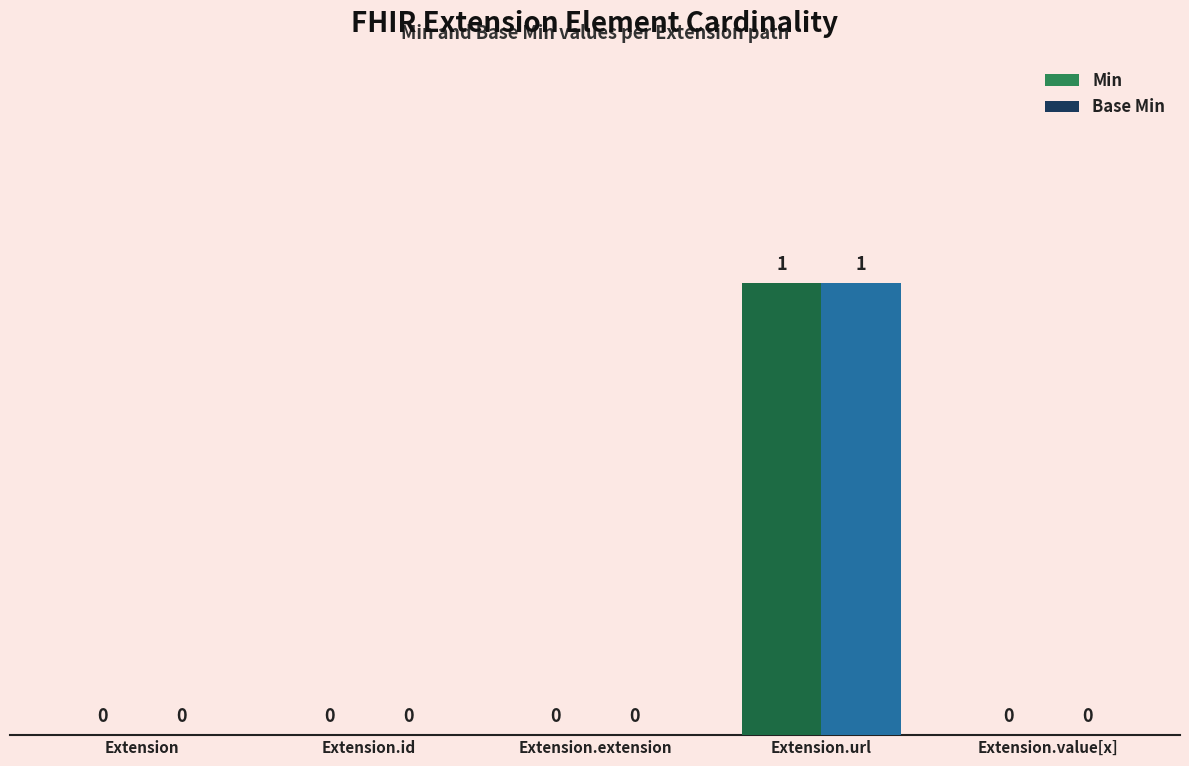

Reading left to right, transcribe all the data shown in this chart.

Min: Extension=0	Extension.id=0	Extension.extension=0	Extension.url=1	Extension.value[x]=0
Base Min: Extension=0	Extension.id=0	Extension.extension=0	Extension.url=1	Extension.value[x]=0